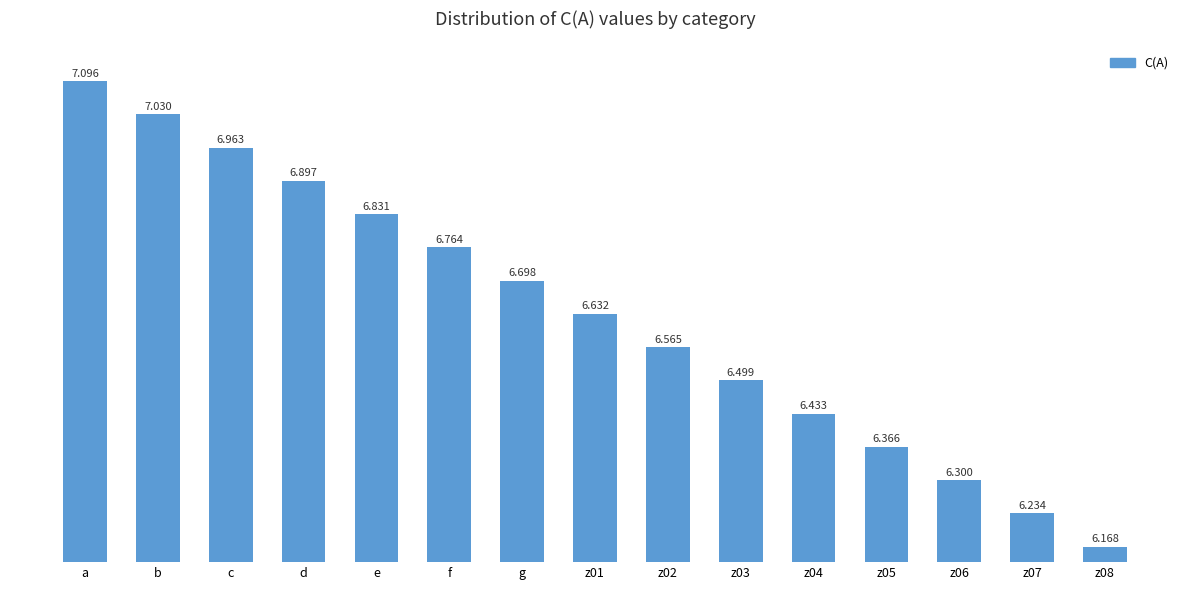

The value at z02 is 6.6. True or false?

True